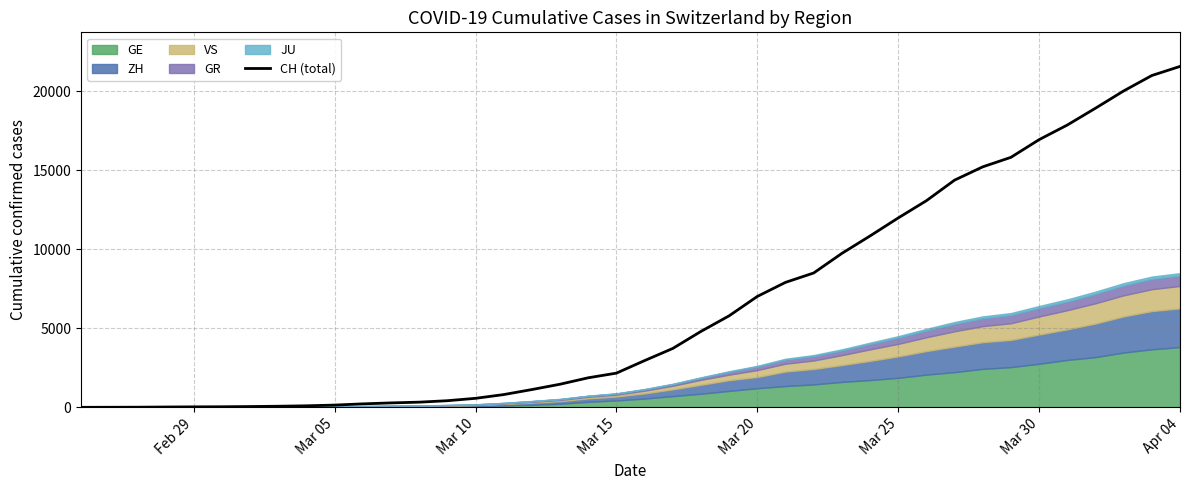

The value of CH (total) at Mar 25 is 11988. True or false?

True